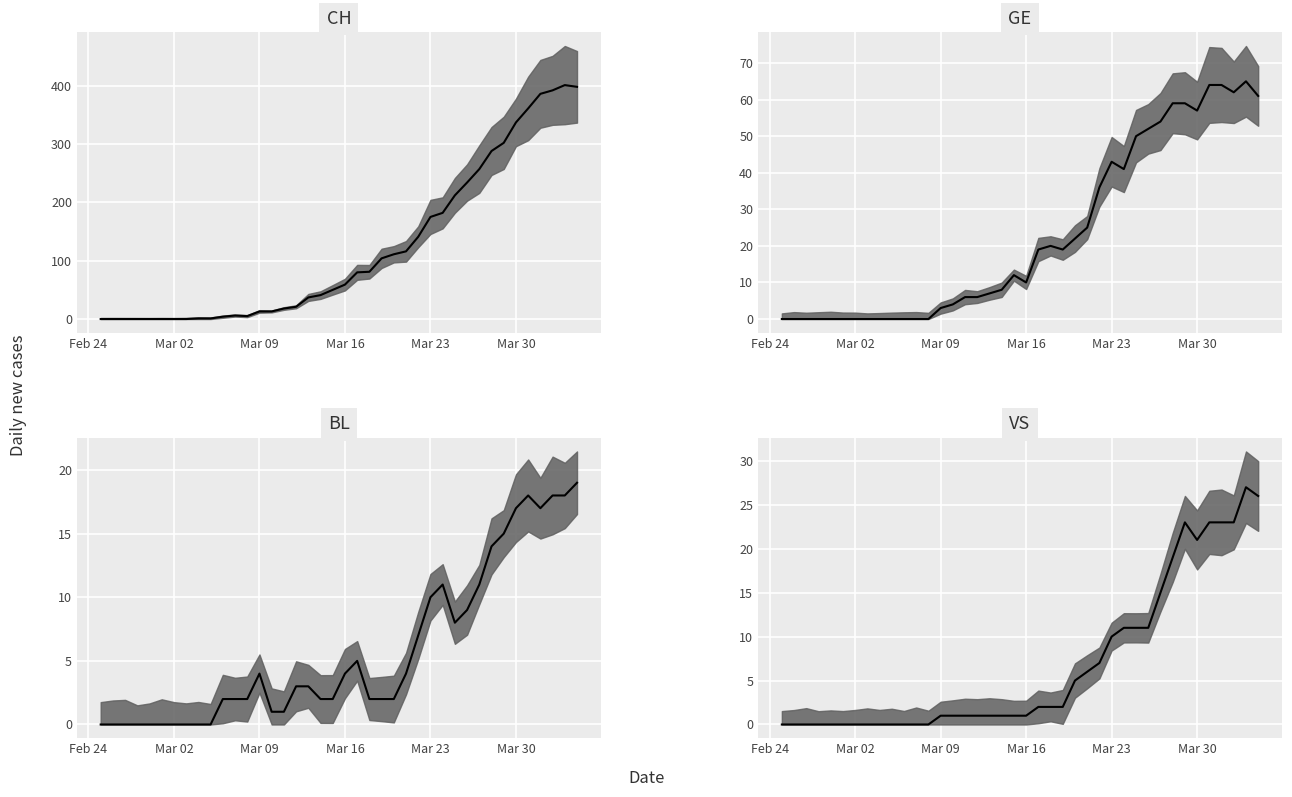

Between 6 and 27, which series saw the biggest shift?

CH